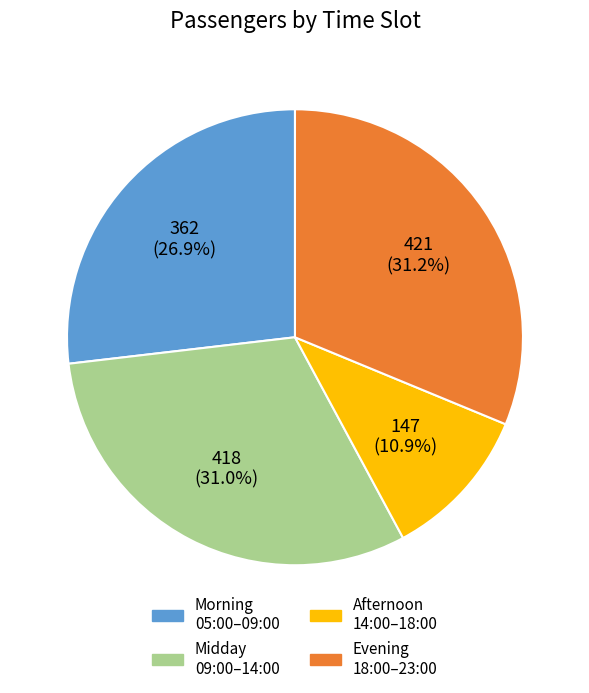

Does any single category account for the majority?

No